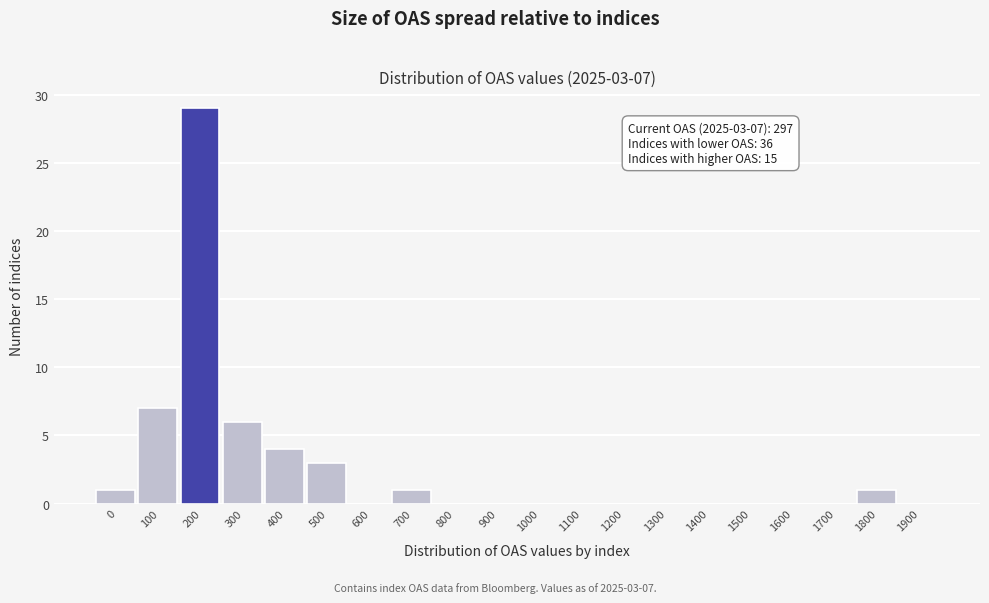

Reading left to right, transcribe all the data shown in this chart.

0=1	100=7	200=29	300=6	400=4	500=3	600=0	700=1	800=0	900=0	1000=0	1100=0	1200=0	1300=0	1400=0	1500=0	1600=0	1700=0	1800=1	1900=0